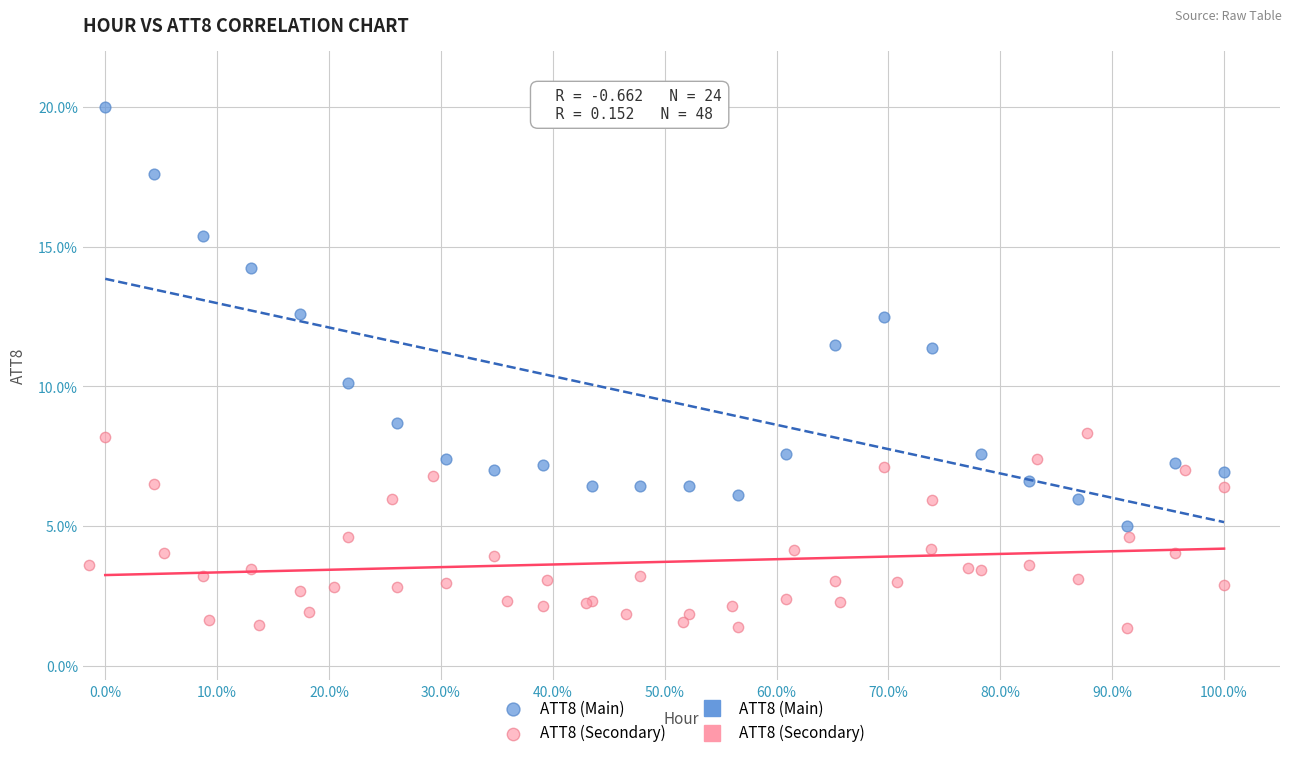

Which series reaches the minimum Y coordinate?

ATT8 (Secondary)